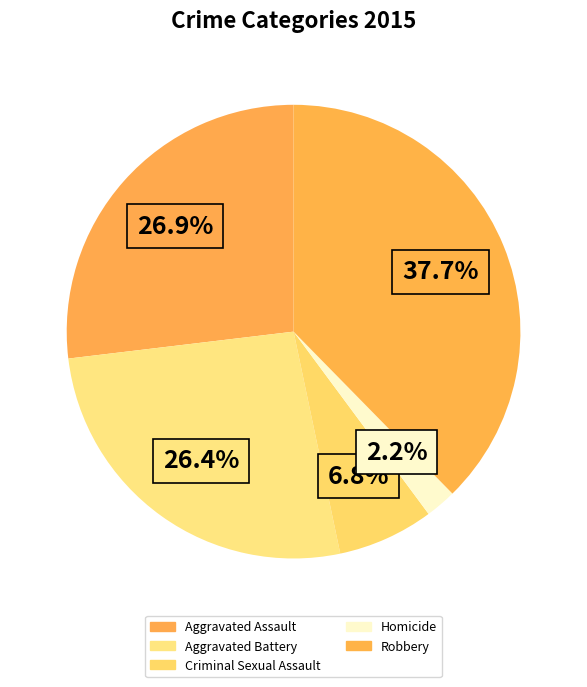

What percentage is NOT represented by Robbery?

62.3%